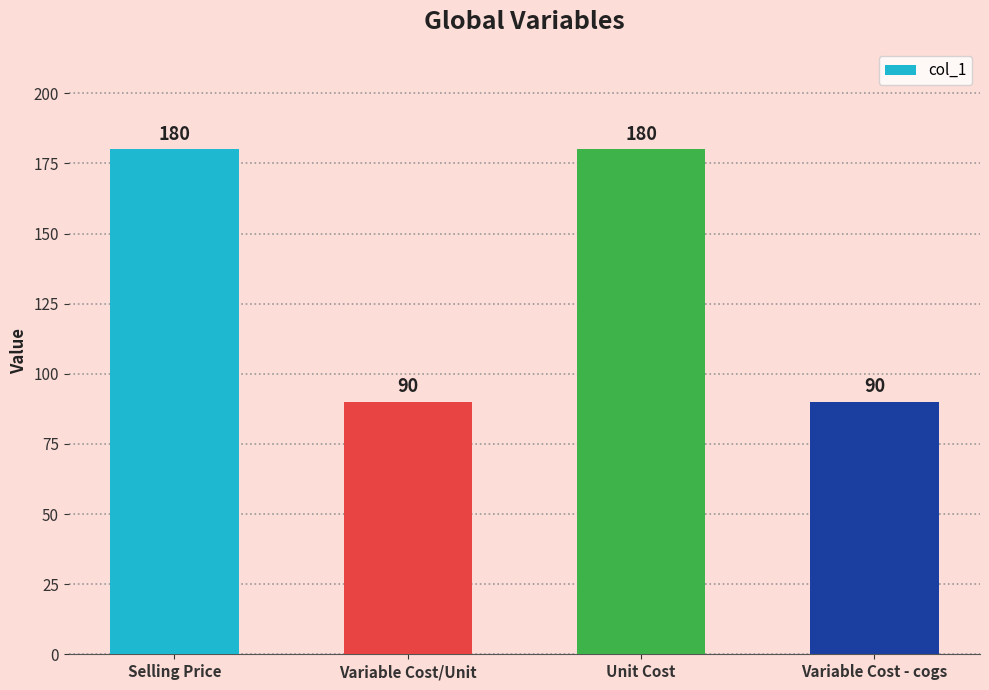

What is the change in value from Unit Cost to Variable Cost - cogs?

-90